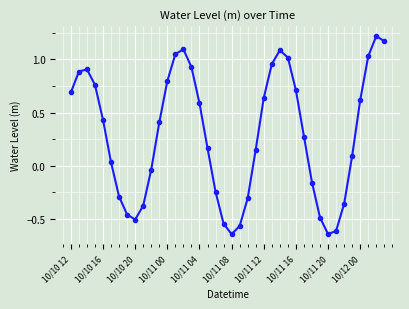

How many points are lower than both their immediate neighbors (excluding endpoints)?

3